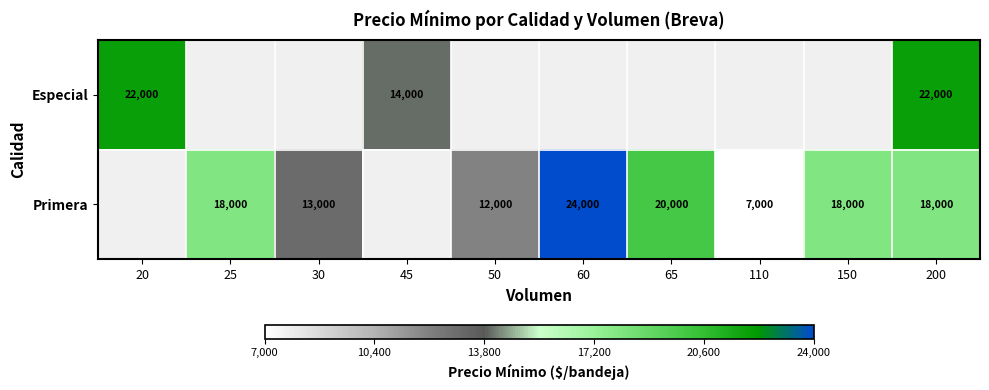

What is the sum of the Primera values at 200 and 50?

30000